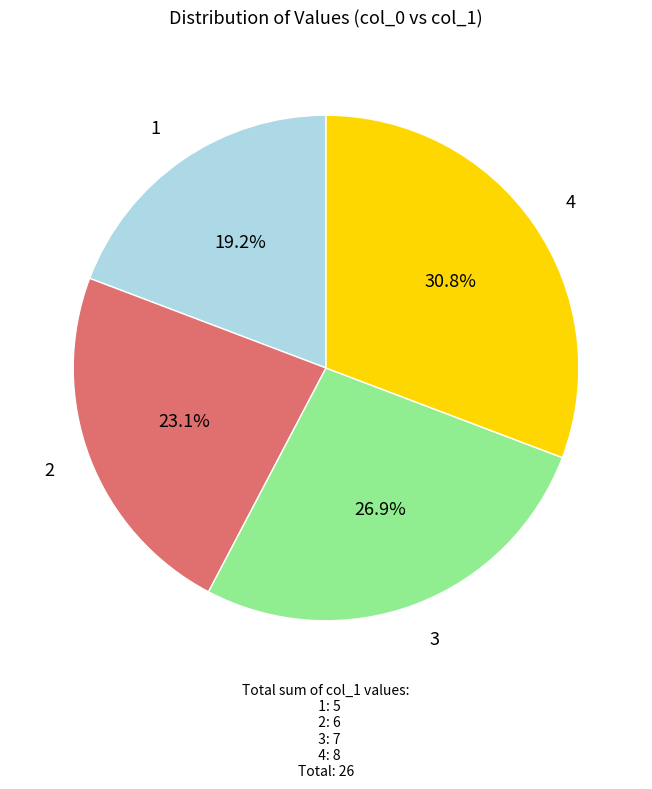

Which category has the smallest portion of the pie?

1